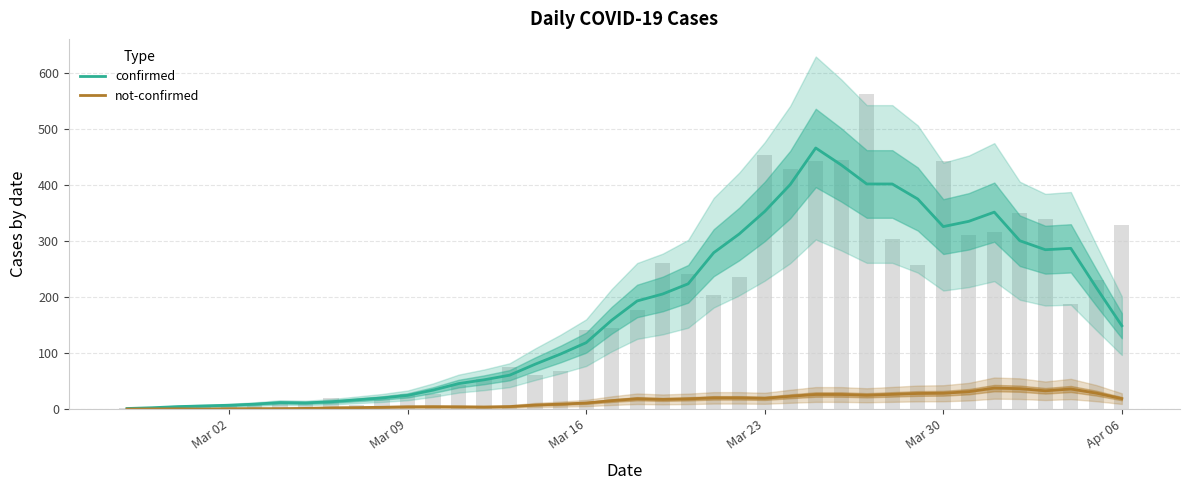

What is the maximum value shown in the chart?

466.0